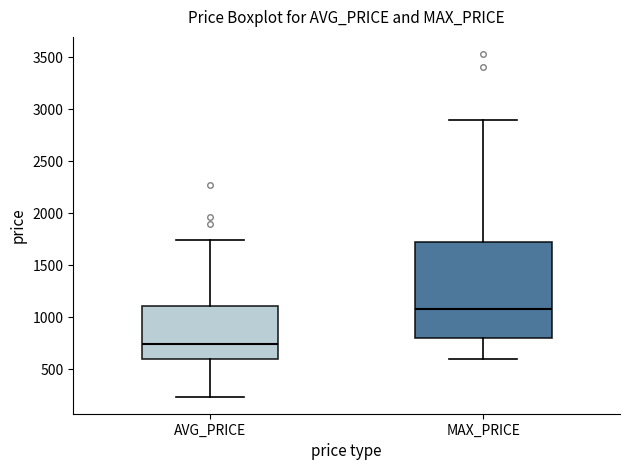

Which box has the highest median line?

MAX_PRICE